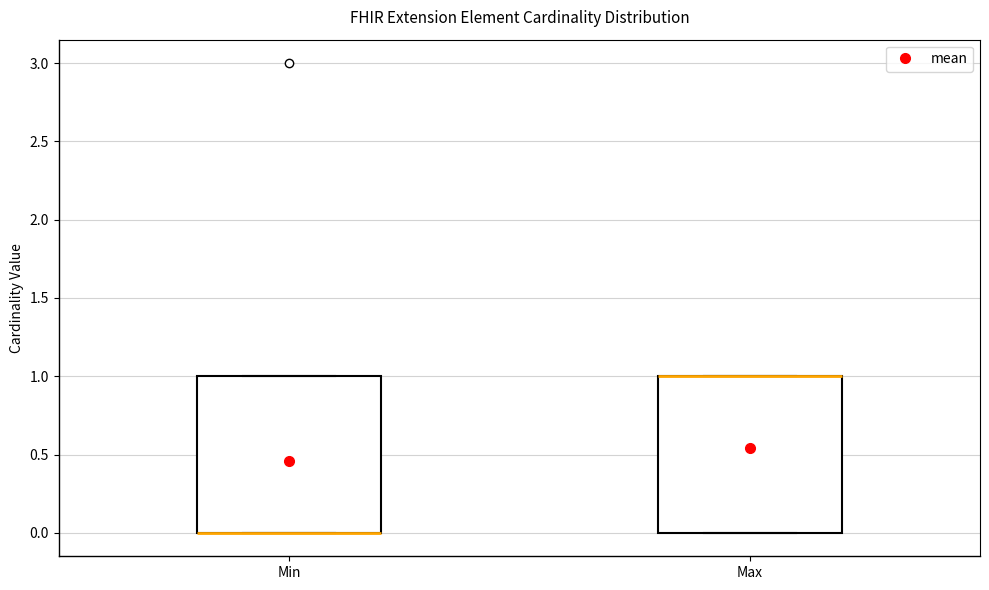

Reading left to right, read every box against the y-axis: the position of its median line, the range the box covers, and the ends of its whiskers. The values are not printed on the chart, so give them approximately, as read against the axis.

Min: median 0 (drawn on the box's lower edge), box 0 to 1, whiskers 0 to 1
Max: median 1 (drawn on the box's upper edge), box 0 to 1, whiskers 0 to 1